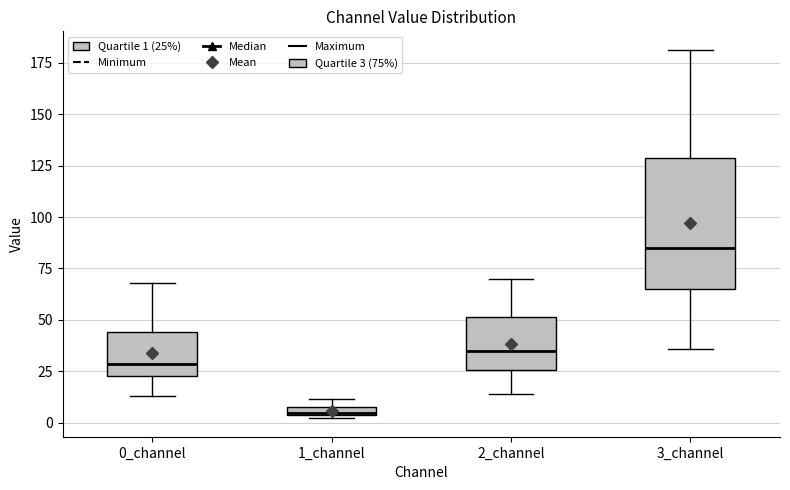

Which box is the tallest, from its lower edge to its upper edge?

3_channel